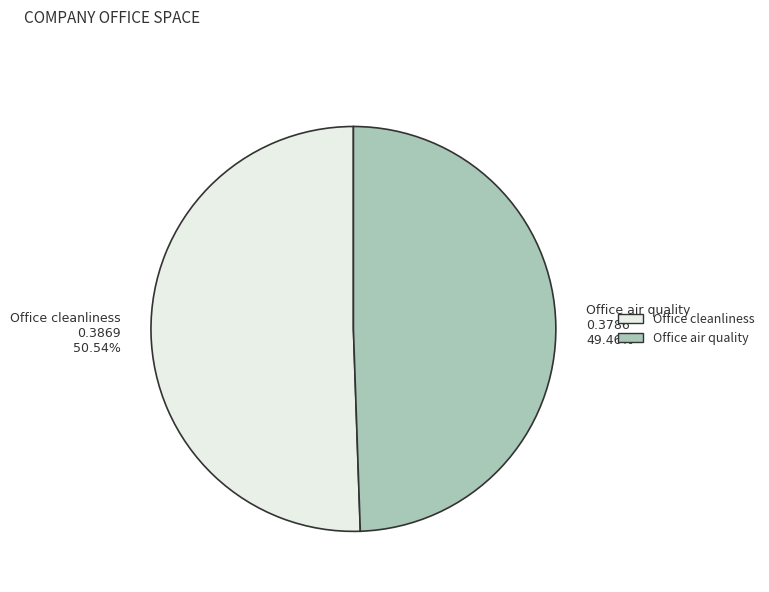

To the nearest percent, what percentage of the pie is Office air quality?

49%